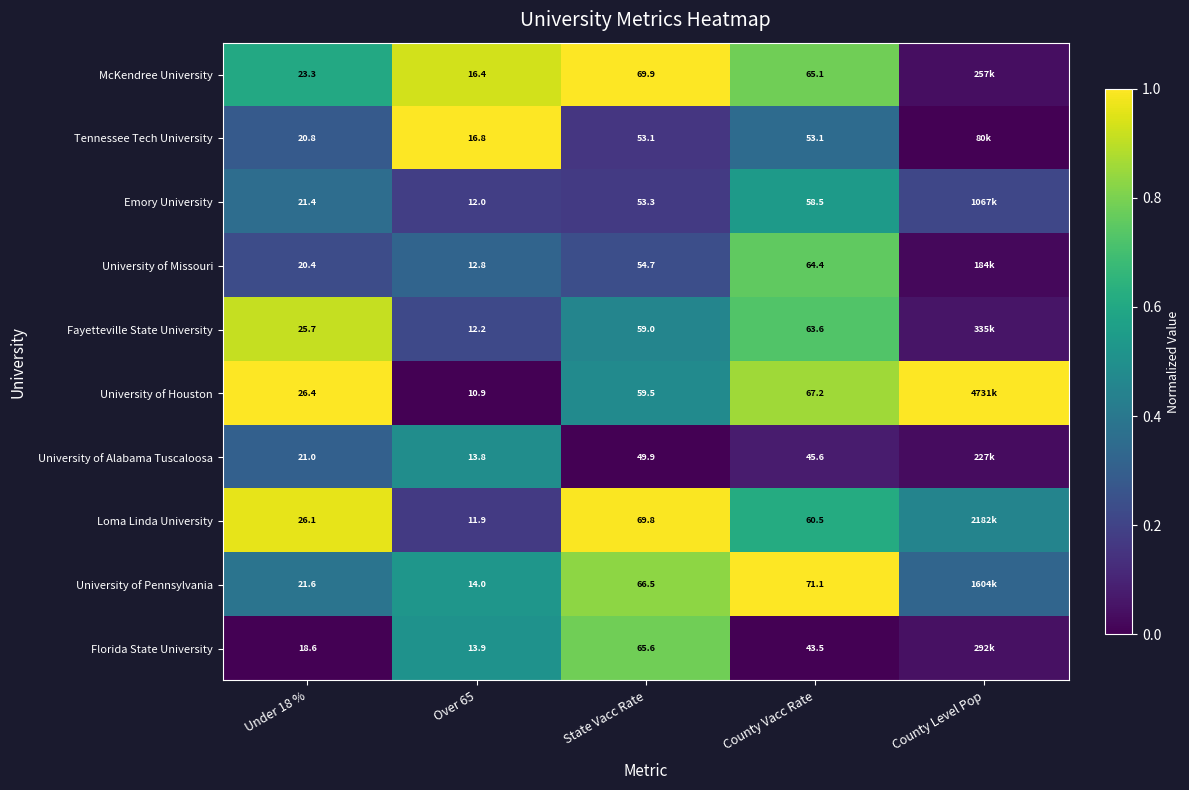

Is the value of Fayetteville State University at State Vacc Rate greater than the value of McKendree University at County Vacc Rate?

No